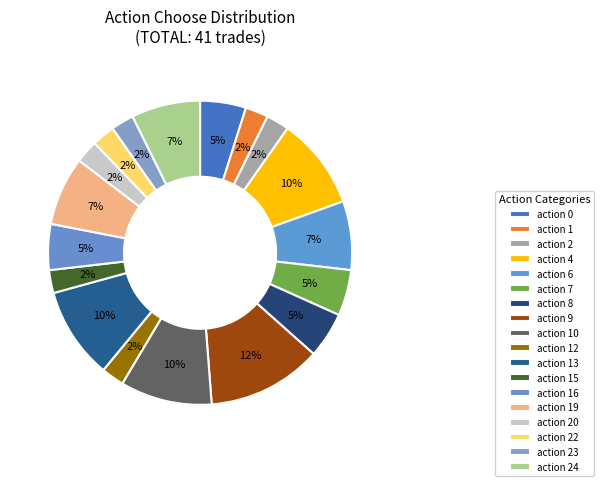

Count the number of slices in the pie.

18